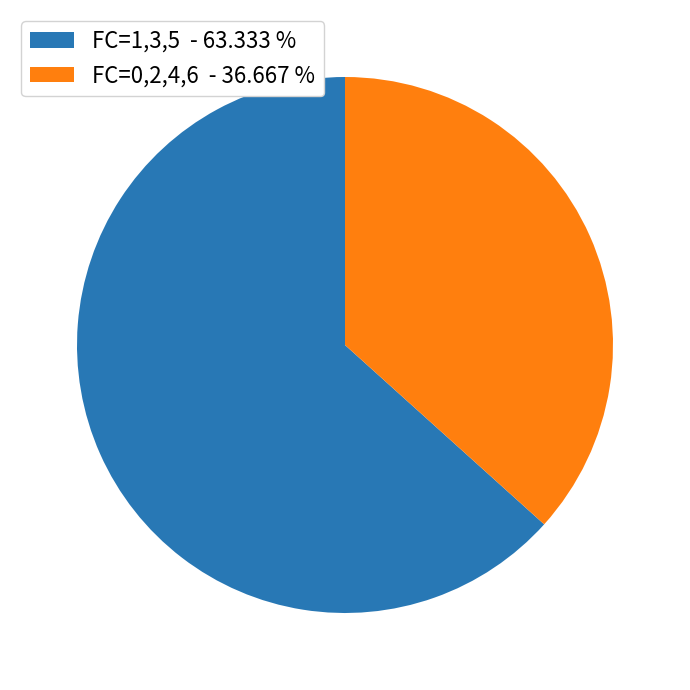

Is there a majority slice in this chart?

Yes